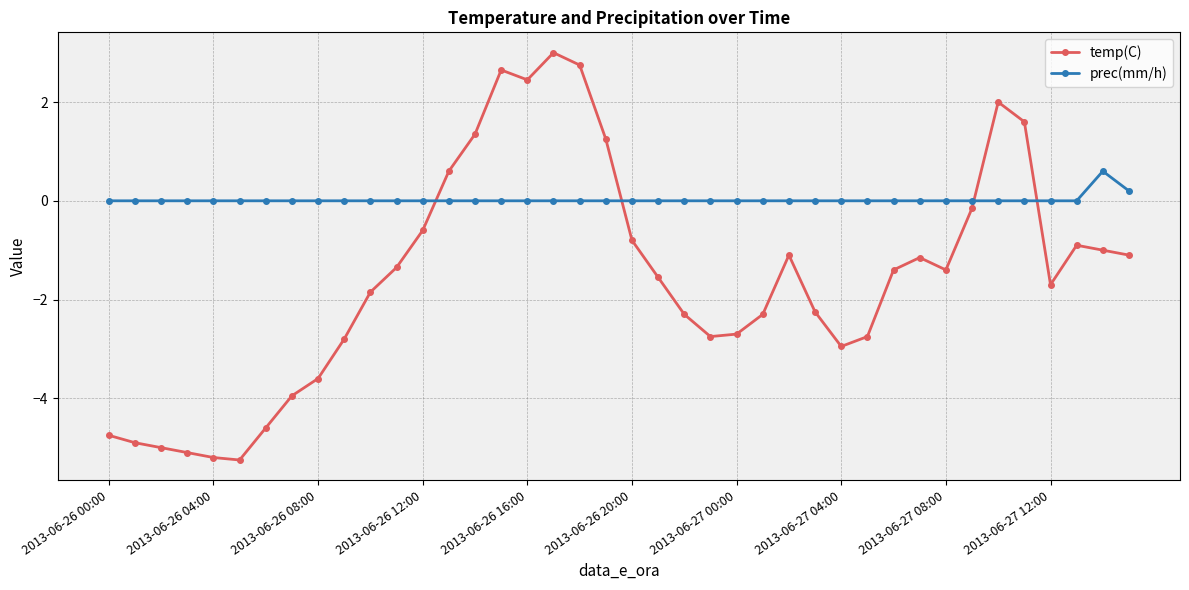

True or false: prec(mm/h) has more than 0 interior local peaks.

True